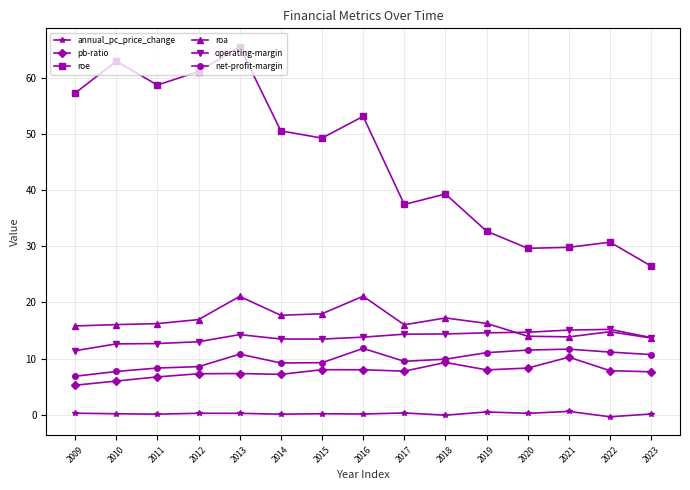

What is the spread (max minus min) of values at 2012?

60.8